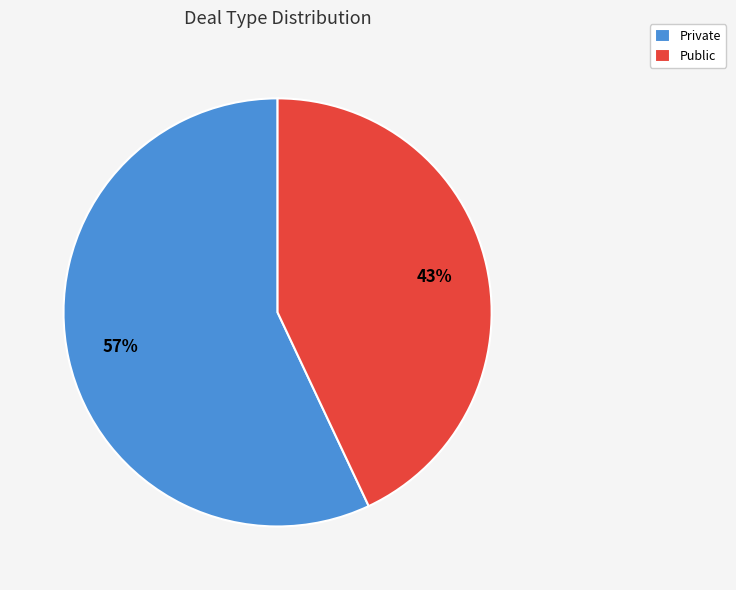

Does any single category account for the majority?

Yes